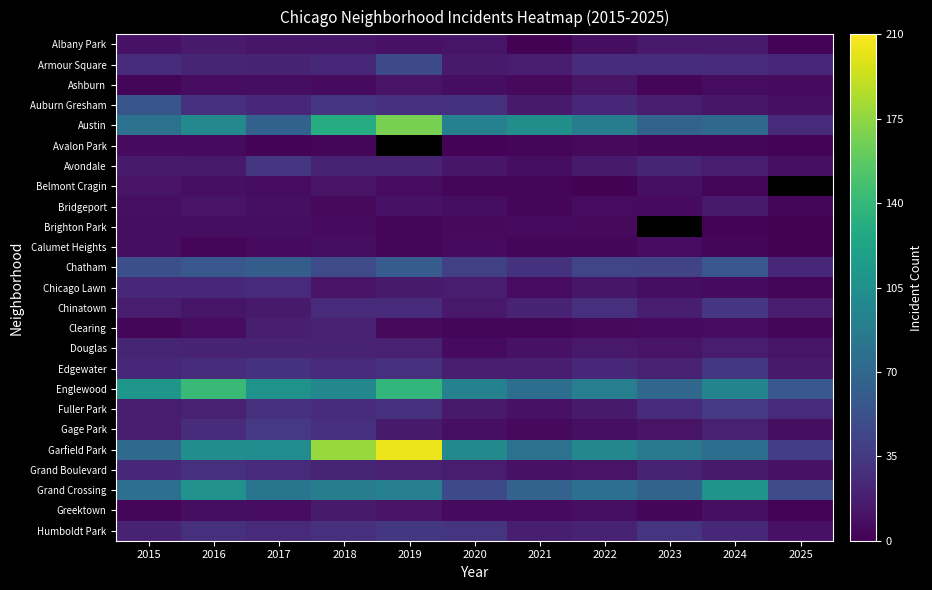

At which category does the chart reach its peak across all series?

2019